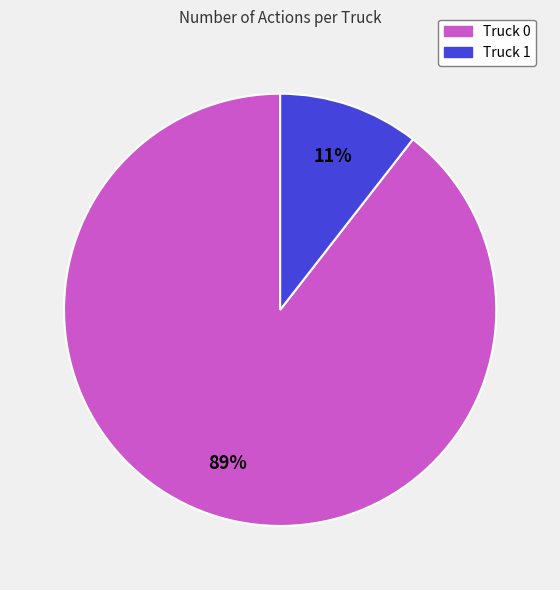

Count the number of slices in the pie.

2